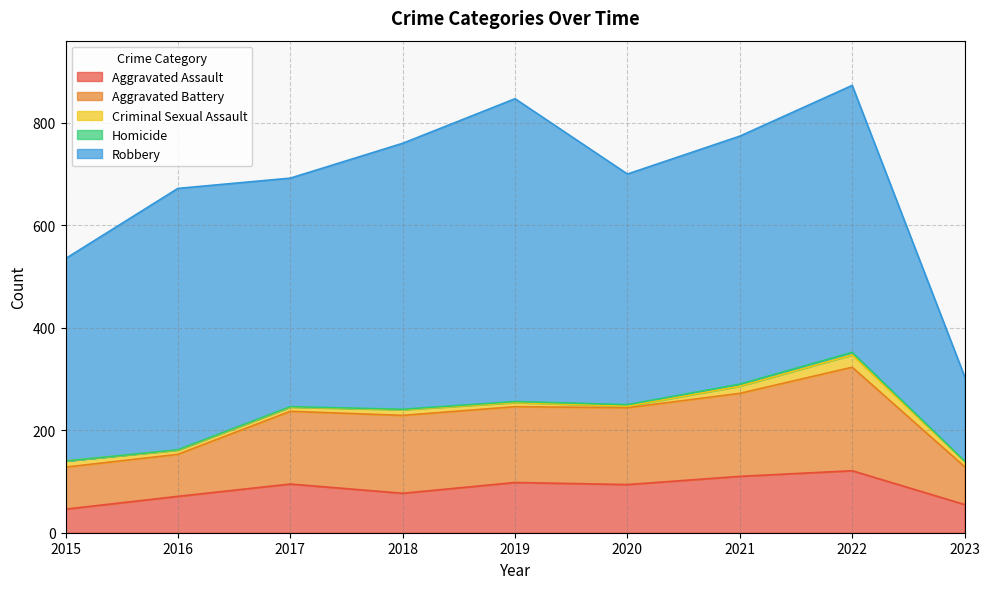

Is it true that Aggravated Battery equals 116 at 2016?

False